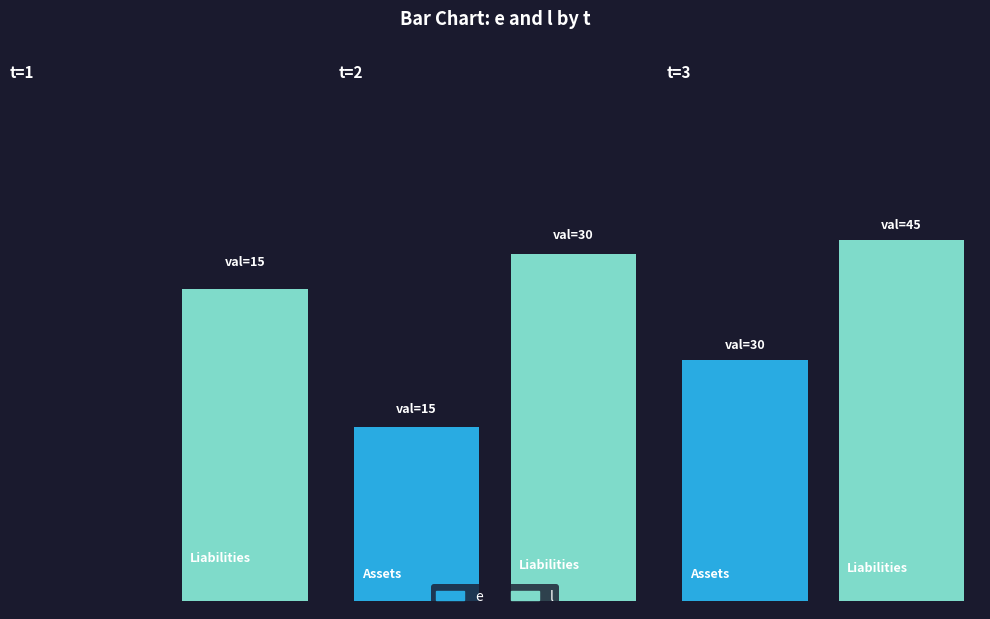

What is the average value of the l series?

30